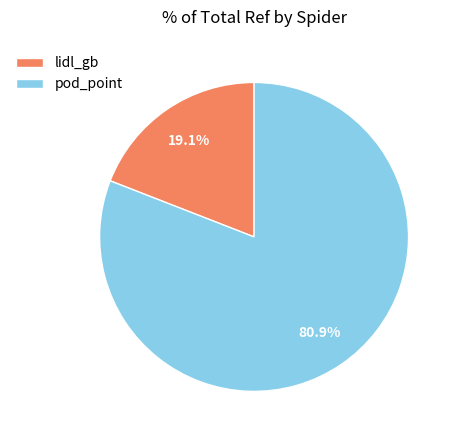

Rank the categories by value from highest to lowest.

pod_point, lidl_gb